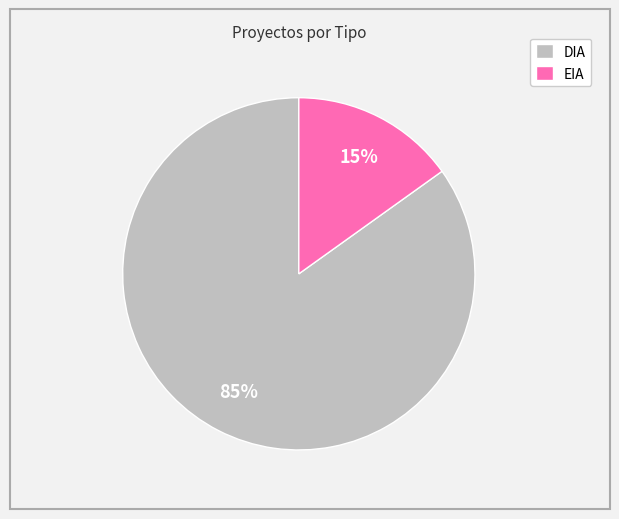

How many slices are in this pie chart?

2